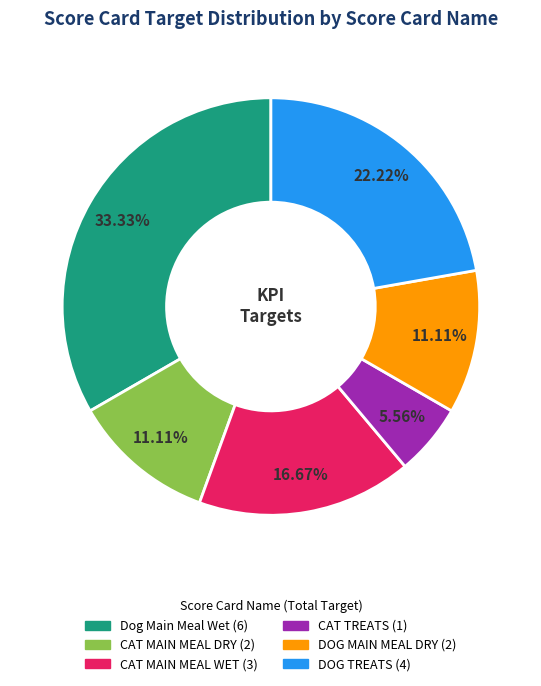

To the nearest percent, what portion does DOG TREATS represent?

22%